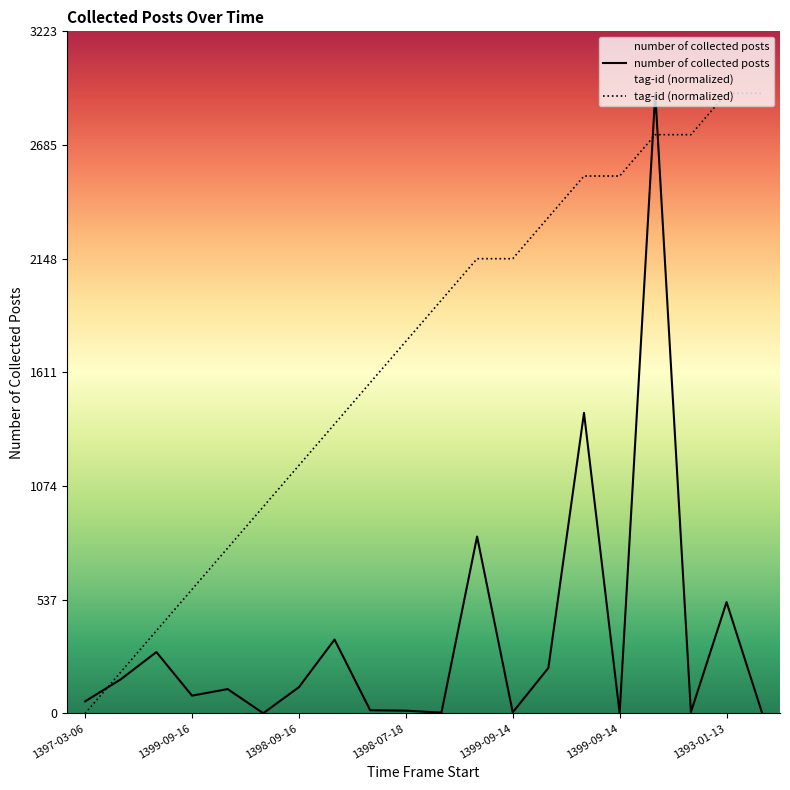

How many lines are shown in the chart?

2